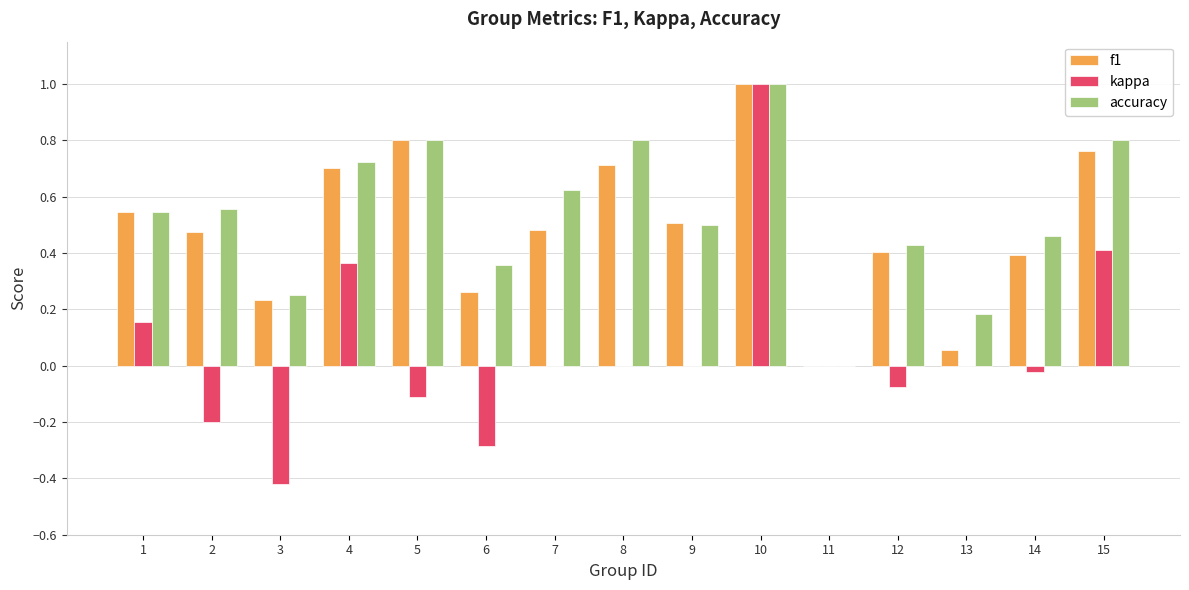

Which series has the largest range (max minus min)?

kappa